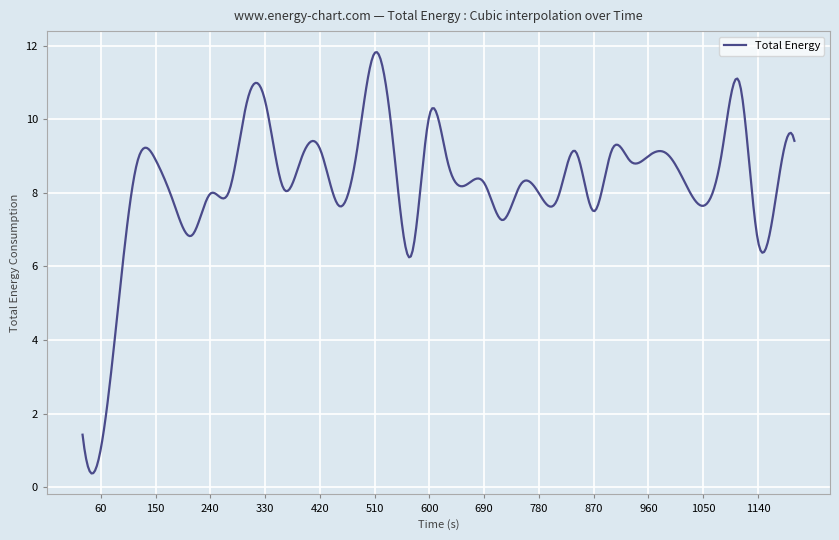

What is the minimum value shown in the chart?

0.4